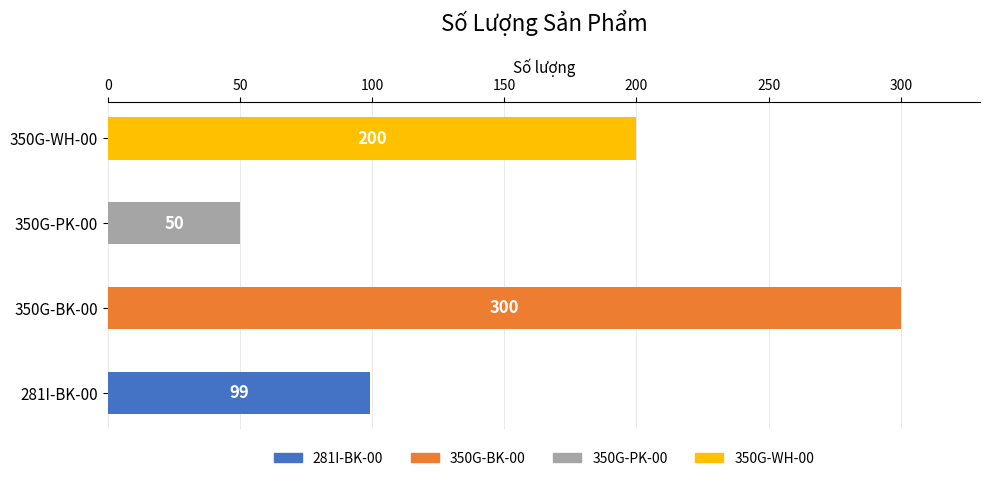

Read the value at 350G-PK-00.

50